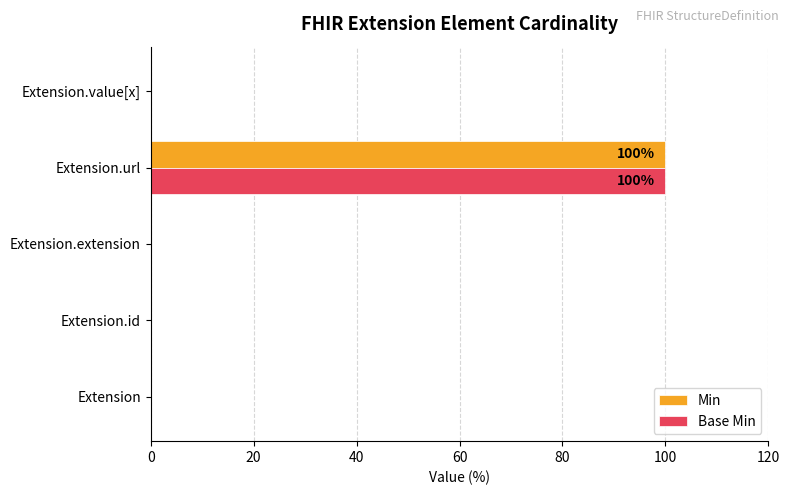

How many categories are shown in the chart?

5